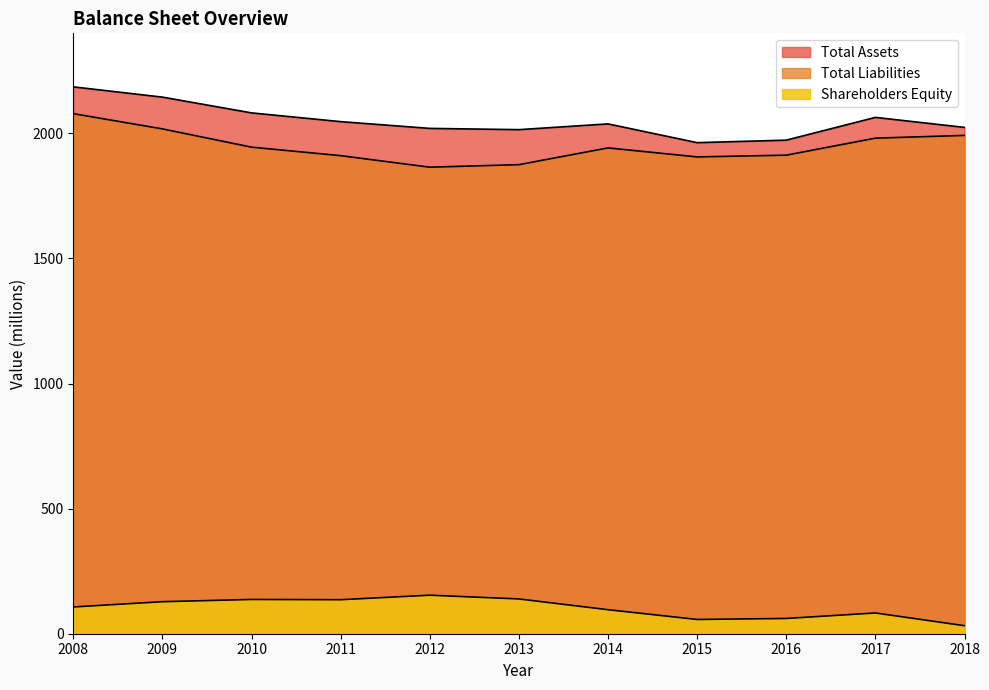

At how many categories does at least one series exceed 1901?

11